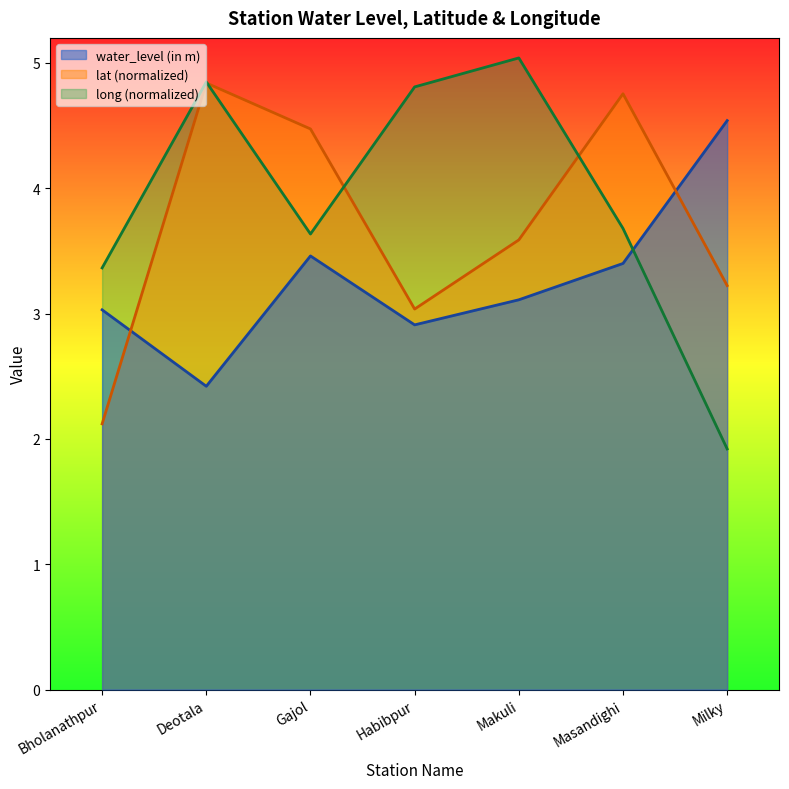

Reading left to right, what are all the values shown in this chart?

water_level (in m): Bholanathpur=3.0	Deotala=2.4	Gajol=3.5	Habibpur=2.9	Makuli=3.1	Masandighi=3.4	Milky=4.5
lat: Bholanathpur=2.1	Deotala=4.8	Gajol=4.5	Habibpur=3.0	Makuli=3.6	Masandighi=4.8	Milky=3.2
long: Bholanathpur=3.4	Deotala=4.8	Gajol=3.6	Habibpur=4.8	Makuli=5.0	Masandighi=3.7	Milky=1.9